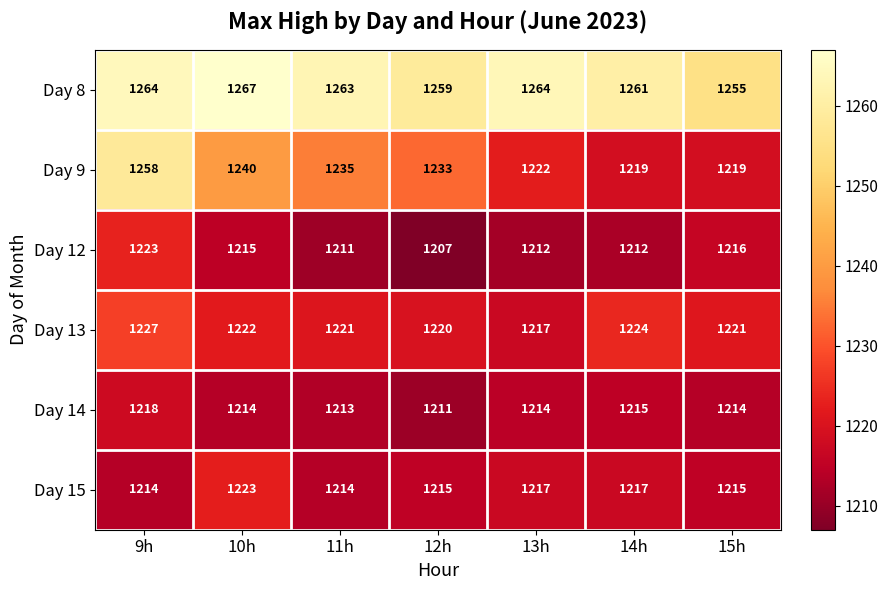

At which category is the sum across all series the highest?

9h